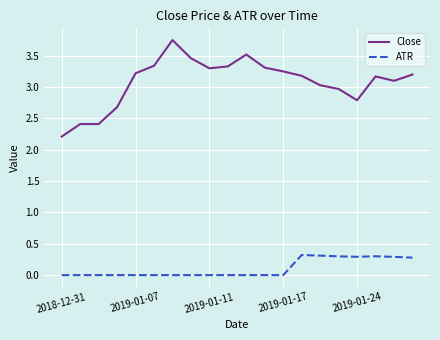

Which series has the widest spread of values?

Close